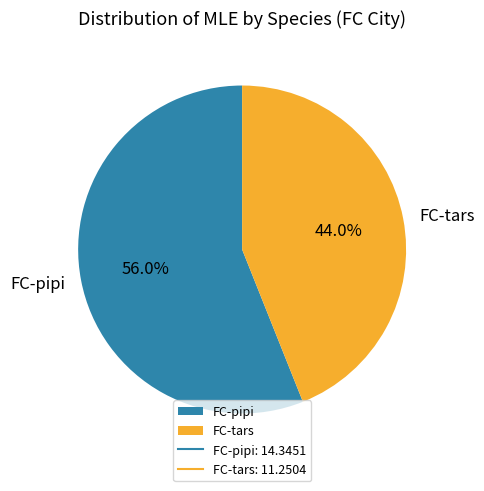

Which category has the smallest portion of the pie?

FC-tars